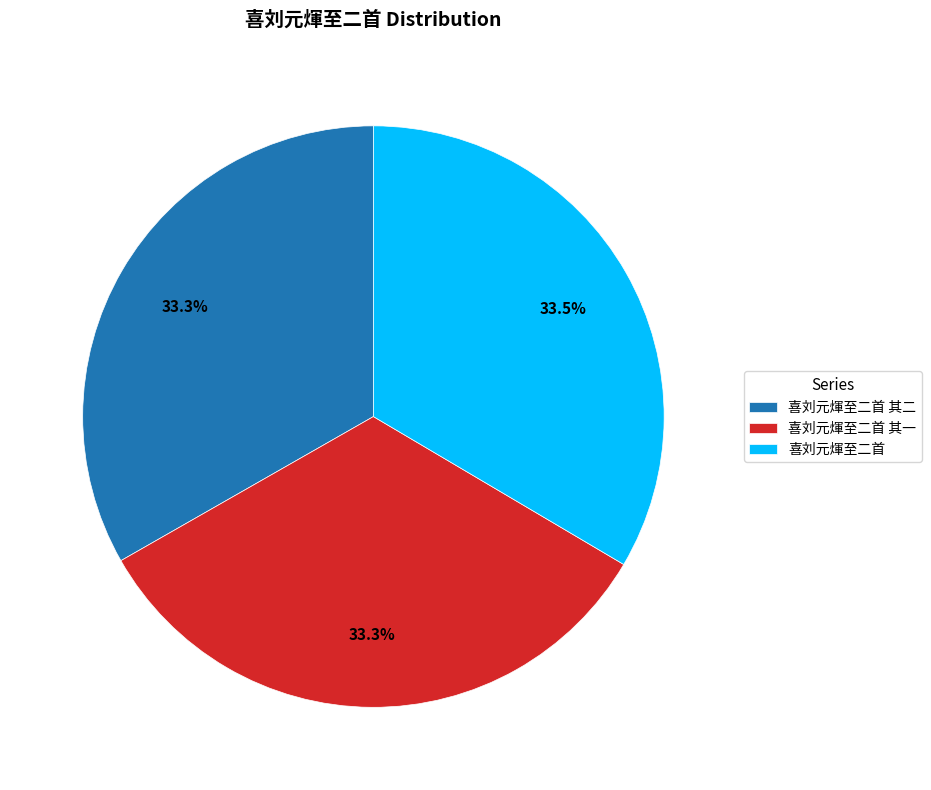

Combined, what portion of the pie is 喜刘元煇至二首 and 喜刘元煇至二首 其二?

66.7%